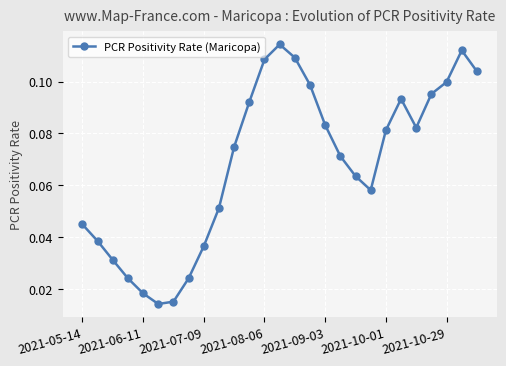

How many points are lower than both their immediate neighbors (excluding endpoints)?

3